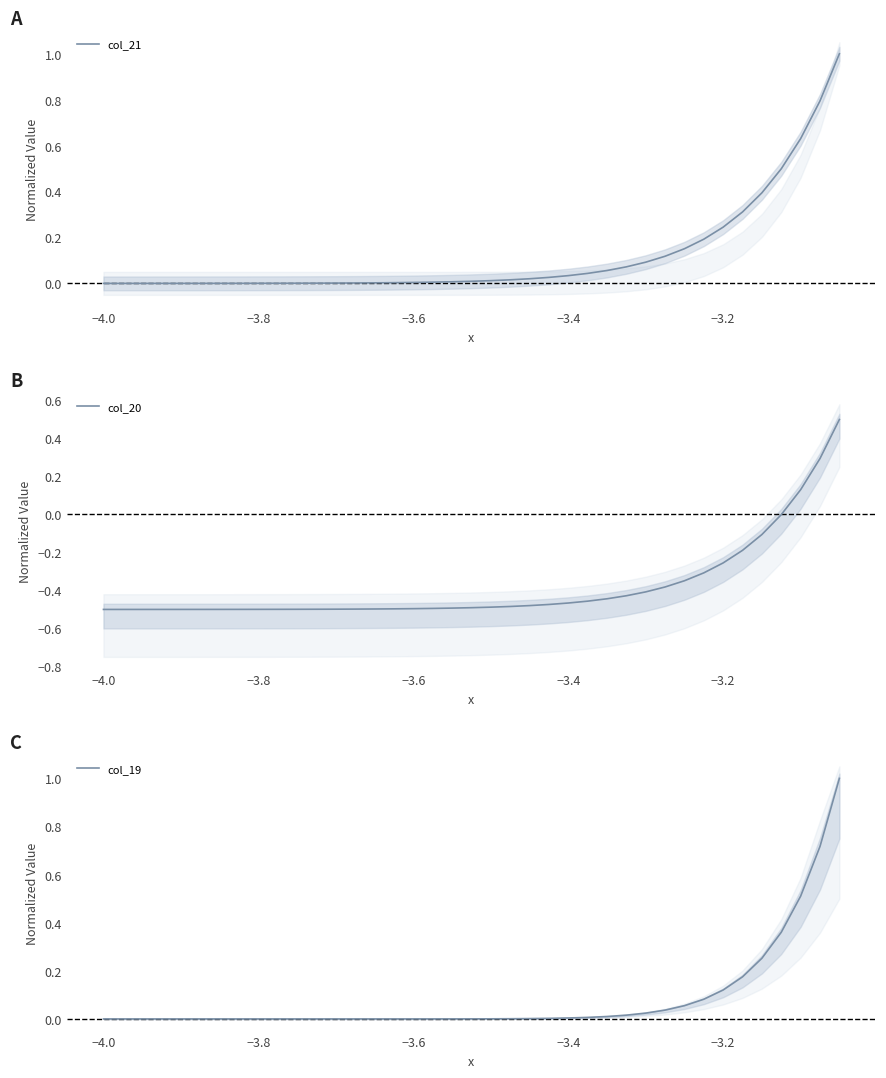

The col_21 series shows 0.1 at −3.2. True or false?

False